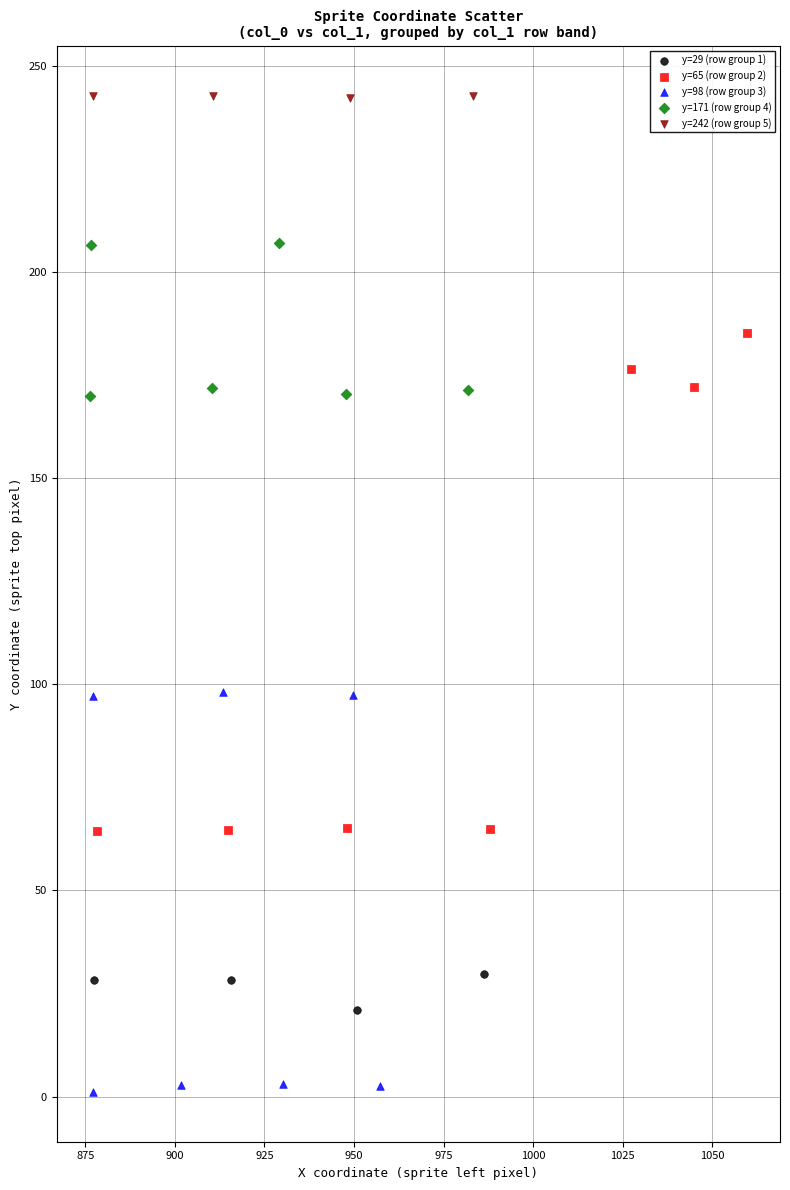

What are all the series names shown in the legend?

y=29 (row group 1), y=65 (row group 2), y=98 (row group 3), y=171 (row group 4), y=242 (row group 5)